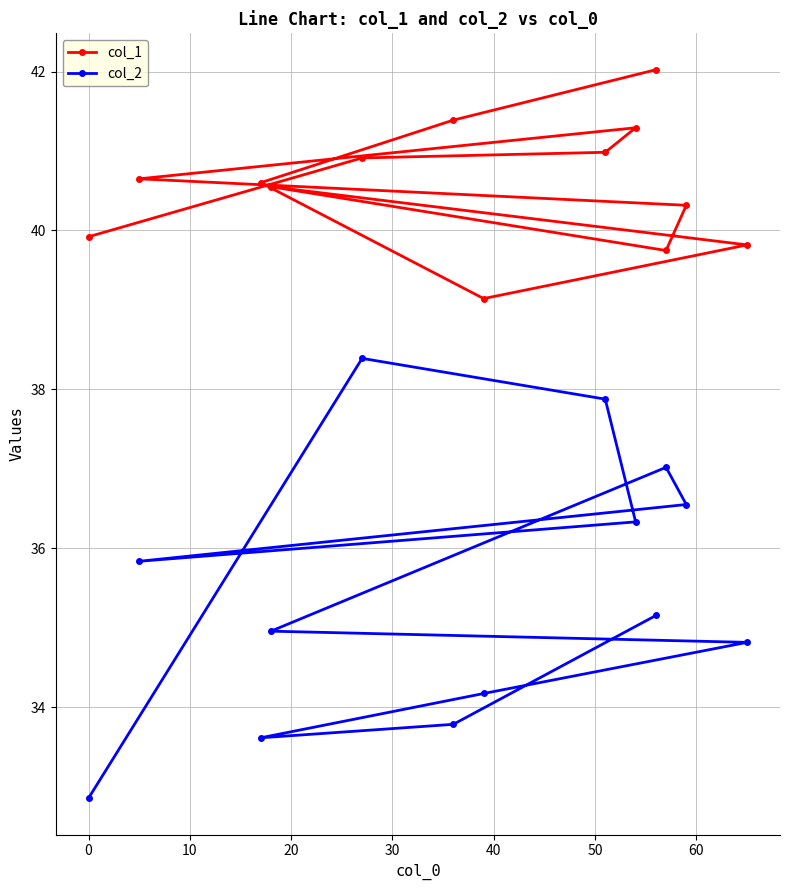

How many interior local valleys does the col_2 series have?

2